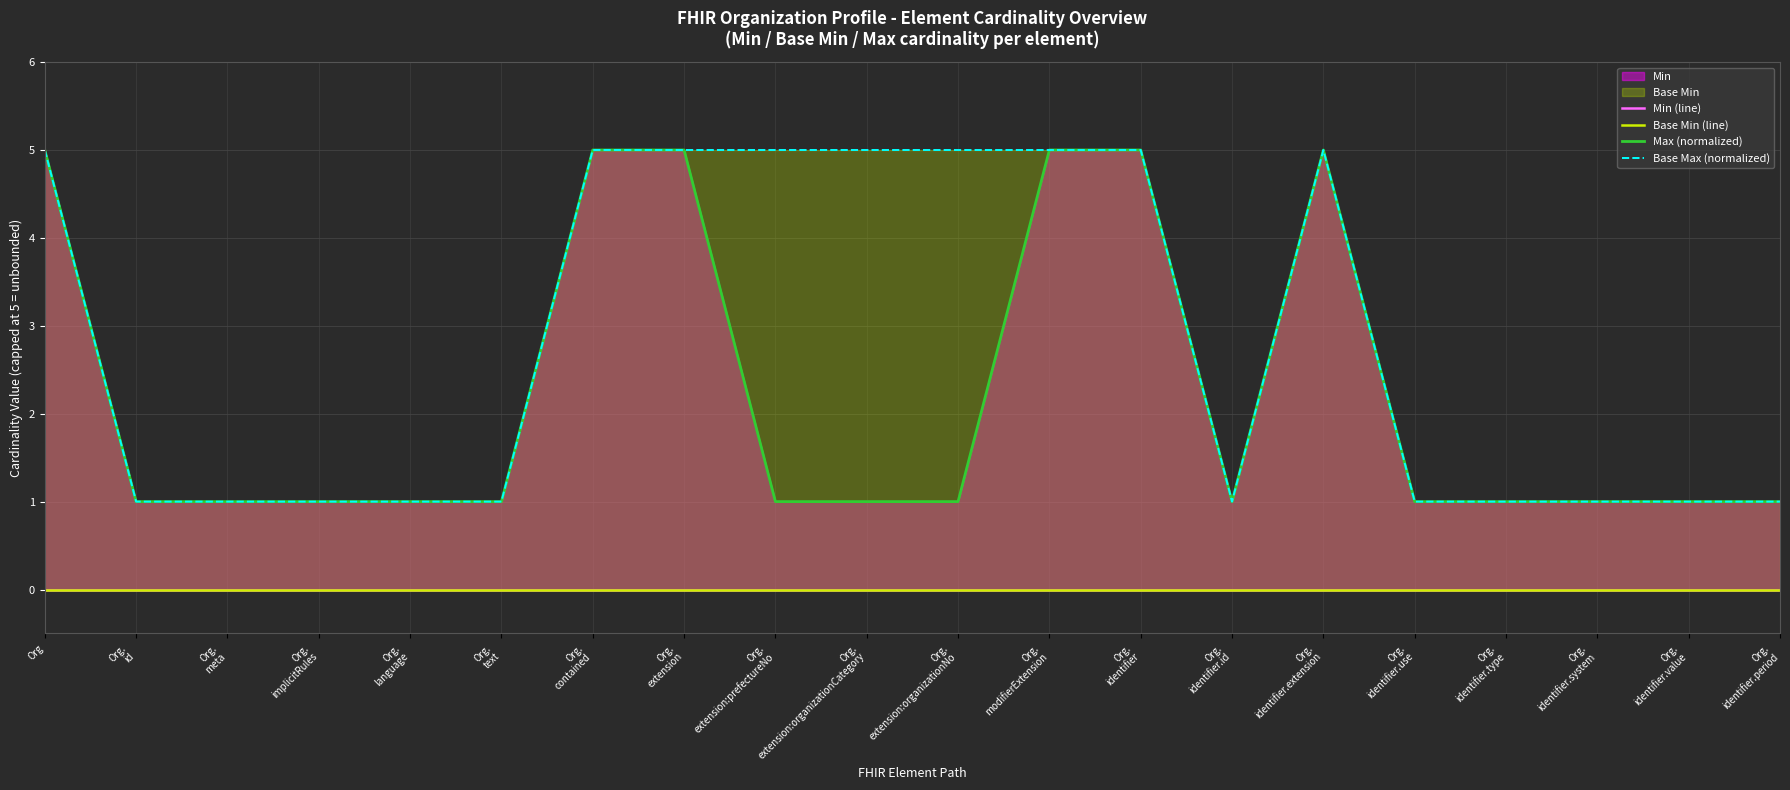

Reading left to right, list all the values displayed in this chart.

Min (line): Org=0	Org.
id=0	Org.
meta=0	Org.
implicitRules=0	Org.
language=0	Org.
text=0	Org.
contained=0	Org.
extension=0	Org.
extension:prefectureNo=0	Org.
extension:organizationCategory=0	Org.
extension:organizationNo=0	Org.
modifierExtension=0	Org.
identifier=0	Org.
identifier.id=0	Org.
identifier.extension=0	Org.
identifier.use=0	Org.
identifier.type=0	Org.
identifier.system=0	Org.
identifier.value=0	Org.
identifier.period=0
Base Min (line): Org=0	Org.
id=0	Org.
meta=0	Org.
implicitRules=0	Org.
language=0	Org.
text=0	Org.
contained=0	Org.
extension=0	Org.
extension:prefectureNo=0	Org.
extension:organizationCategory=0	Org.
extension:organizationNo=0	Org.
modifierExtension=0	Org.
identifier=0	Org.
identifier.id=0	Org.
identifier.extension=0	Org.
identifier.use=0	Org.
identifier.type=0	Org.
identifier.system=0	Org.
identifier.value=0	Org.
identifier.period=0
Max (normalized): Org=5	Org.
id=1	Org.
meta=1	Org.
implicitRules=1	Org.
language=1	Org.
text=1	Org.
contained=5	Org.
extension=5	Org.
extension:prefectureNo=1	Org.
extension:organizationCategory=1	Org.
extension:organizationNo=1	Org.
modifierExtension=5	Org.
identifier=5	Org.
identifier.id=1	Org.
identifier.extension=5	Org.
identifier.use=1	Org.
identifier.type=1	Org.
identifier.system=1	Org.
identifier.value=1	Org.
identifier.period=1
Base Max (normalized): Org=5	Org.
id=1	Org.
meta=1	Org.
implicitRules=1	Org.
language=1	Org.
text=1	Org.
contained=5	Org.
extension=5	Org.
extension:prefectureNo=5	Org.
extension:organizationCategory=5	Org.
extension:organizationNo=5	Org.
modifierExtension=5	Org.
identifier=5	Org.
identifier.id=1	Org.
identifier.extension=5	Org.
identifier.use=1	Org.
identifier.type=1	Org.
identifier.system=1	Org.
identifier.value=1	Org.
identifier.period=1